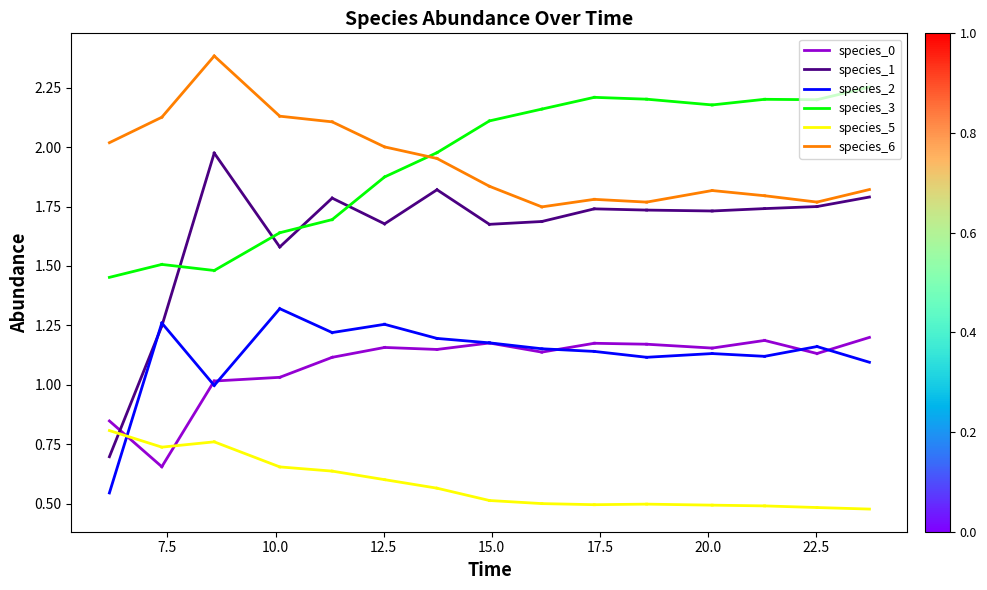

Is it true that species_2 equals 1.3 at 7.5?

True